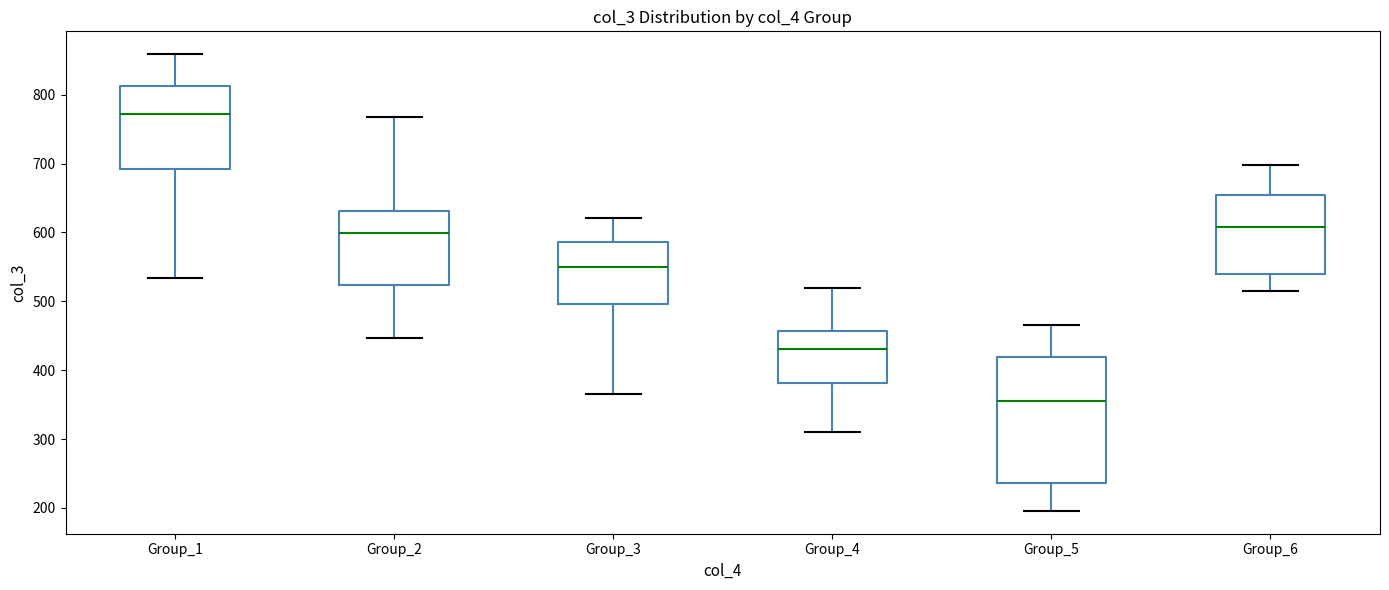

Where does the upper whisker of the box for Group_1 end on the y-axis? The values are not printed on the chart, so give them approximately, as read against the axis.

860